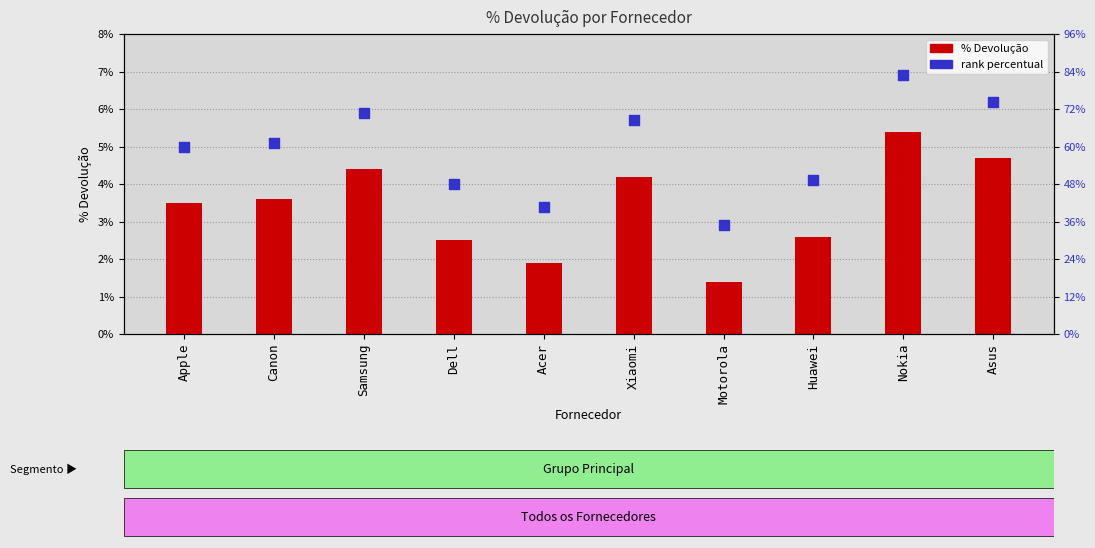

Which series contains the lowest Y value?

% Devolução